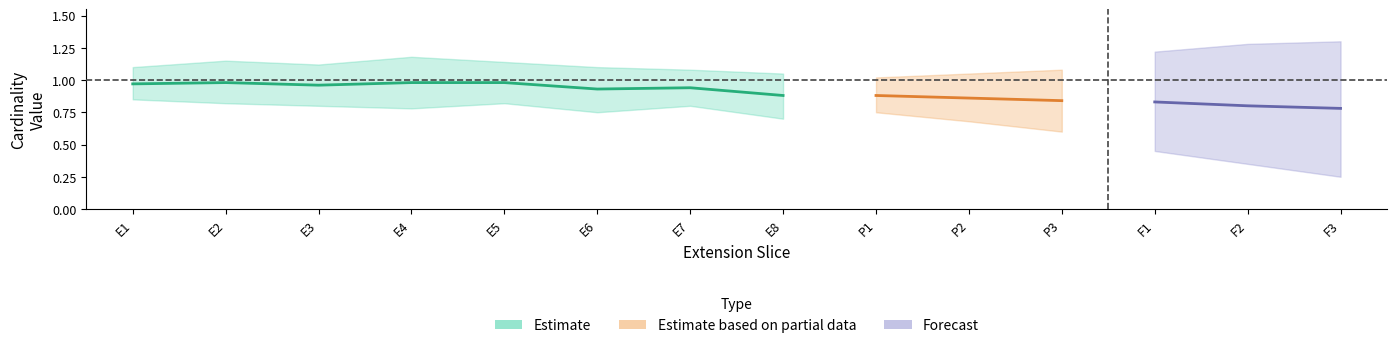

How many series are shown in this chart?

3